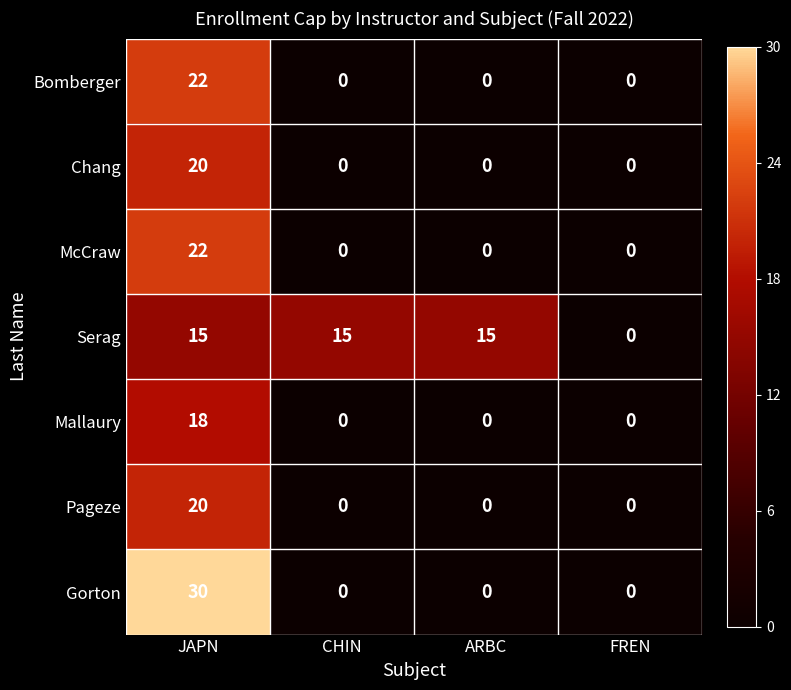

Which series has the largest range (max minus min)?

Gorton